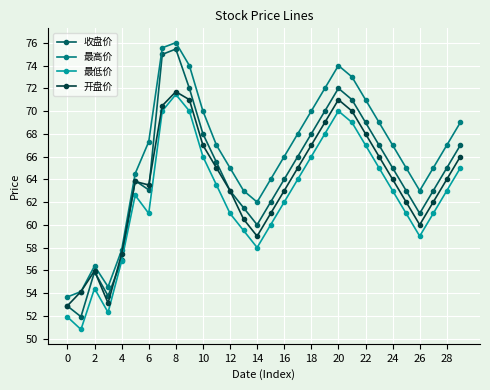

Which series has the widest spread of values?

收盘价